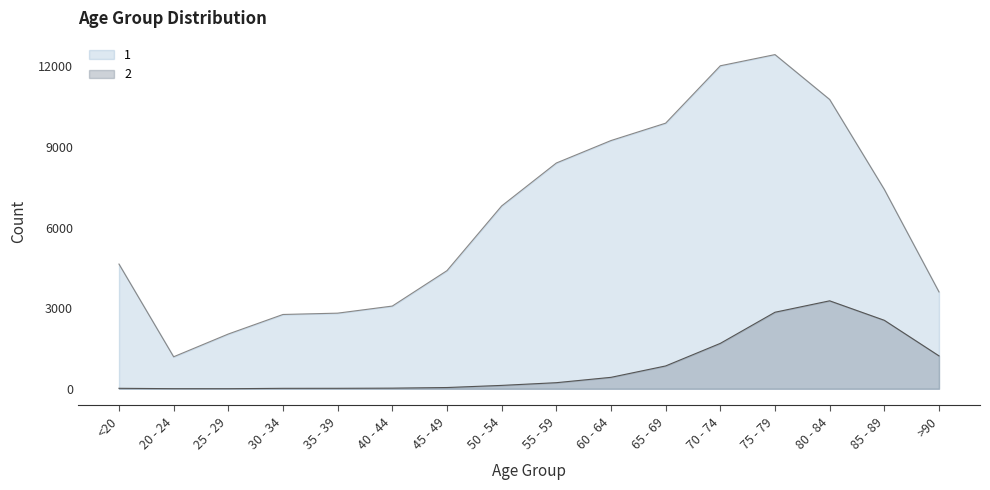

Where is the first local minimum for 1?

20 - 24